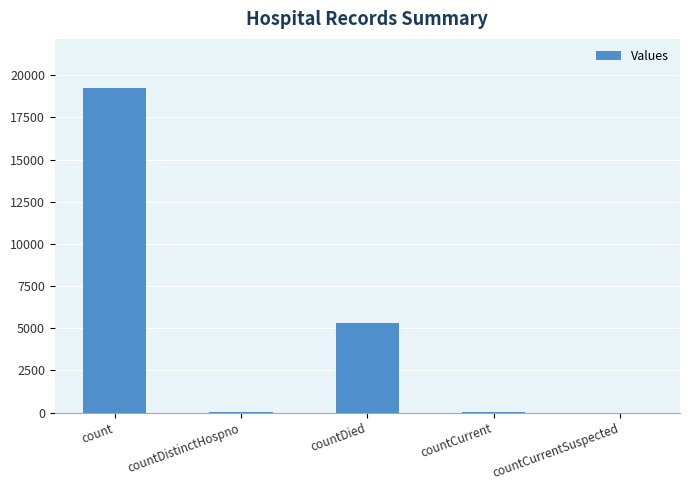

True or false: the data shows 0 at countCurrentSuspected.

True